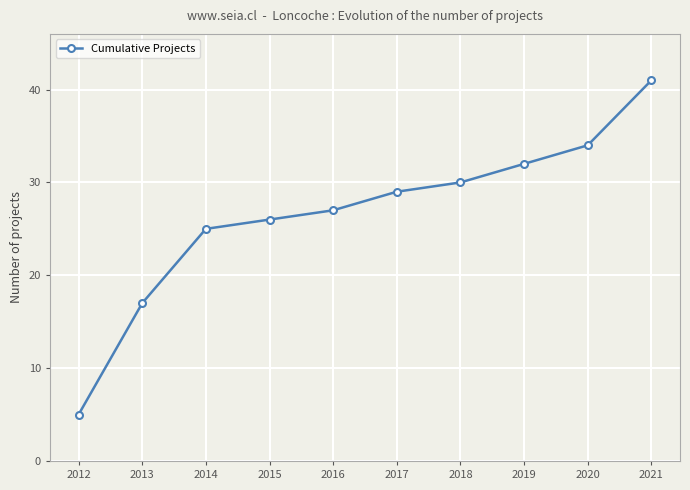

Reading left to right, transcribe all the data shown in this chart.

5	17	25	26	27	29	30	32	34	41